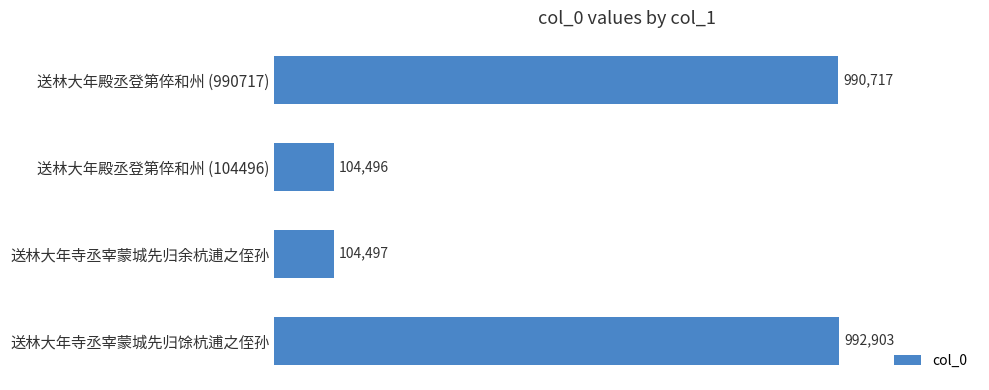

List the labels in order of value, smallest first.

送林大年殿丞登第倅和州 (104496), 送林大年寺丞宰蒙城先归余杭逋之侄孙, 送林大年殿丞登第倅和州 (990717), 送林大年寺丞宰蒙城先归馀杭逋之侄孙